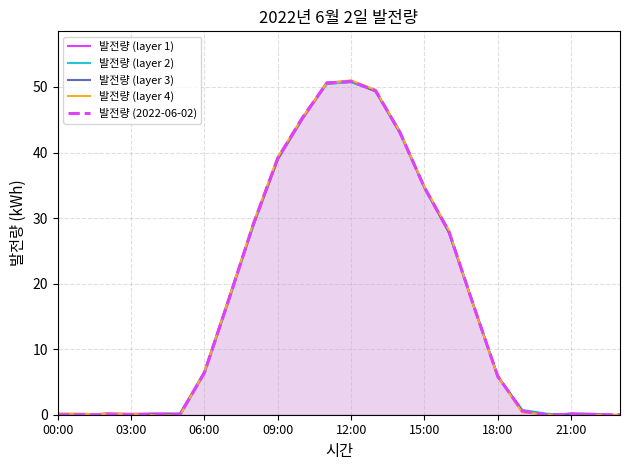

What is the highest value of the 발전량 (layer 3) series?

50.9